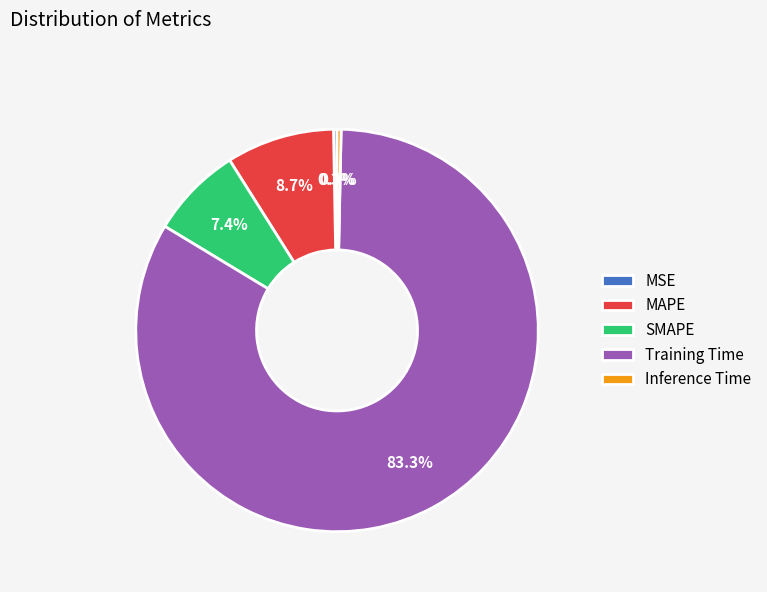

To the nearest percent, what is the combined percentage of Training Time and MAPE?

92%